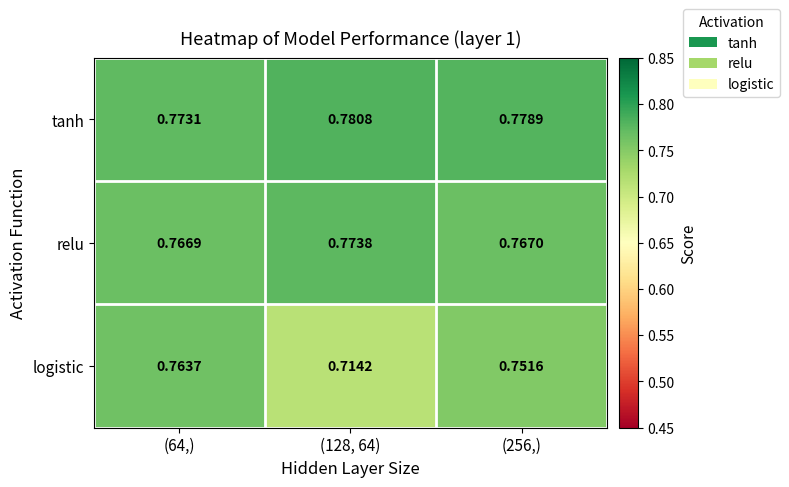

List the series in order of their overall mean, highest first.

tanh, relu, logistic